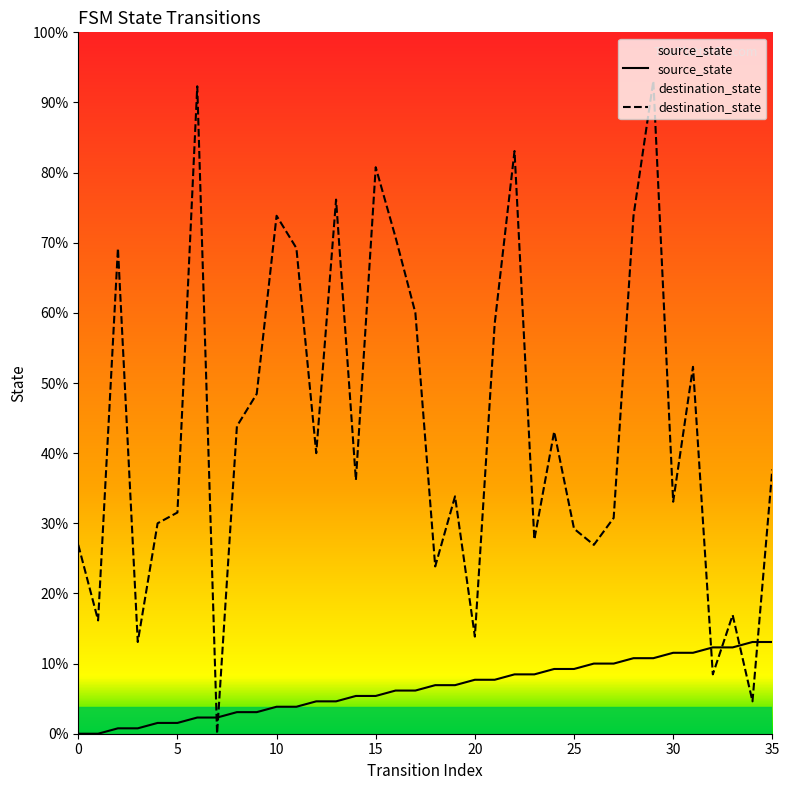

How many lines are shown in the chart?

2